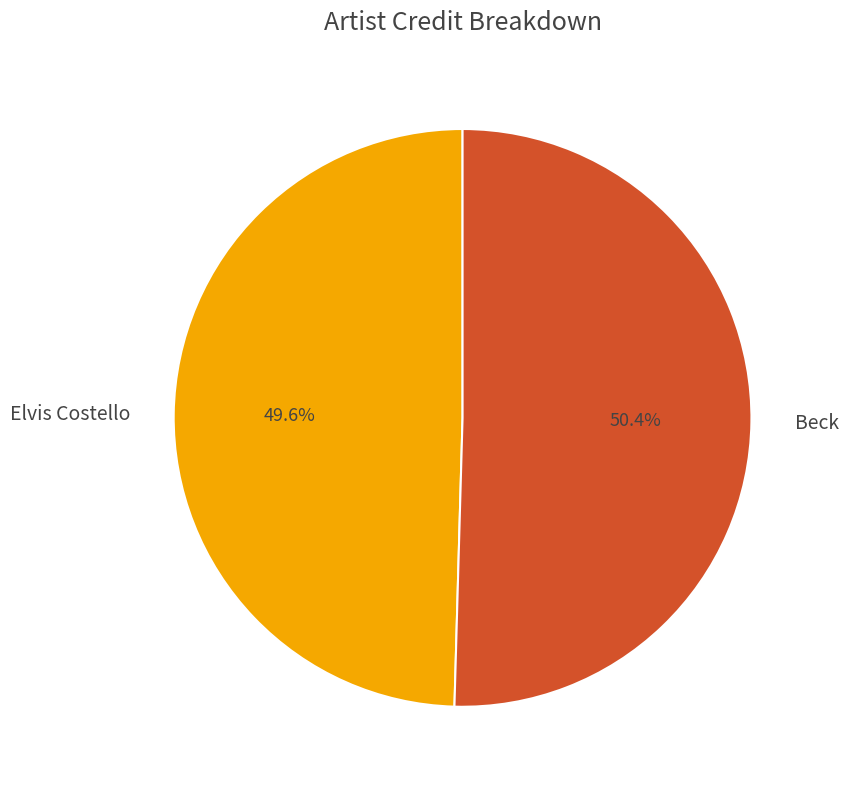

How many segments does this pie chart have?

2